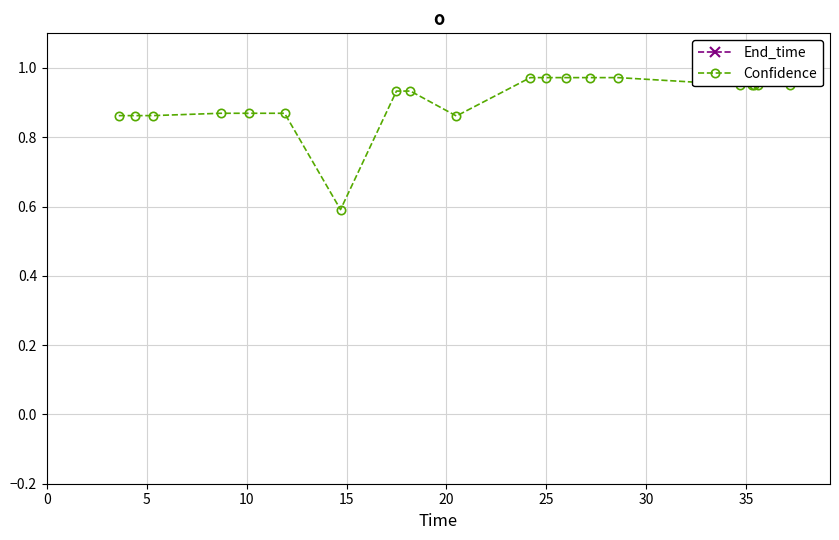

What is the lowest value of the Confidence series?

0.6